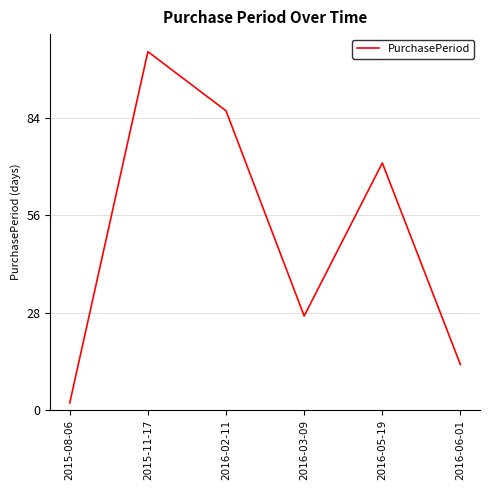

What is the change in value from 2016-02-11 to 2016-05-19?

-15